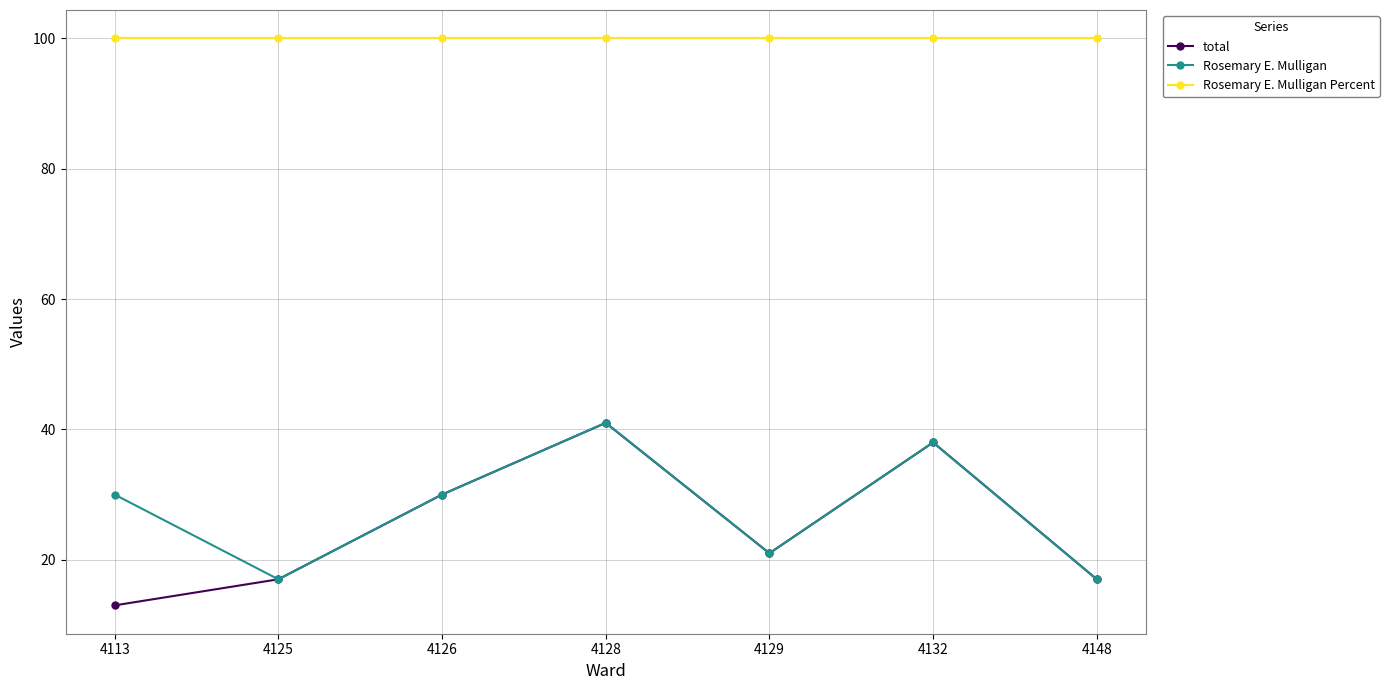

Which series has the widest spread of values?

total